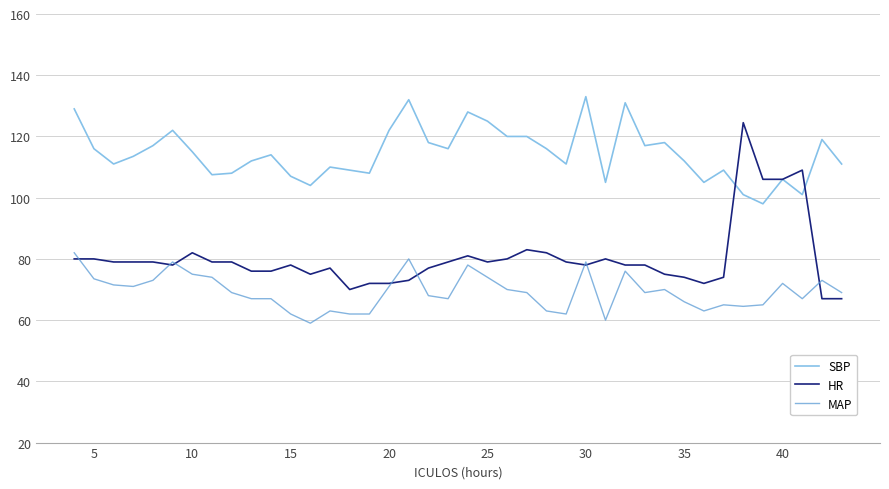

Which series has the largest range (max minus min)?

HR